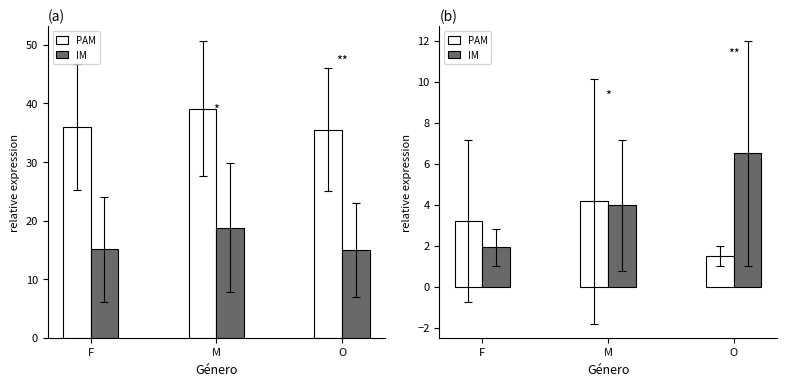

What is the value of the PAM bar at the 3rd from the left?

1.5